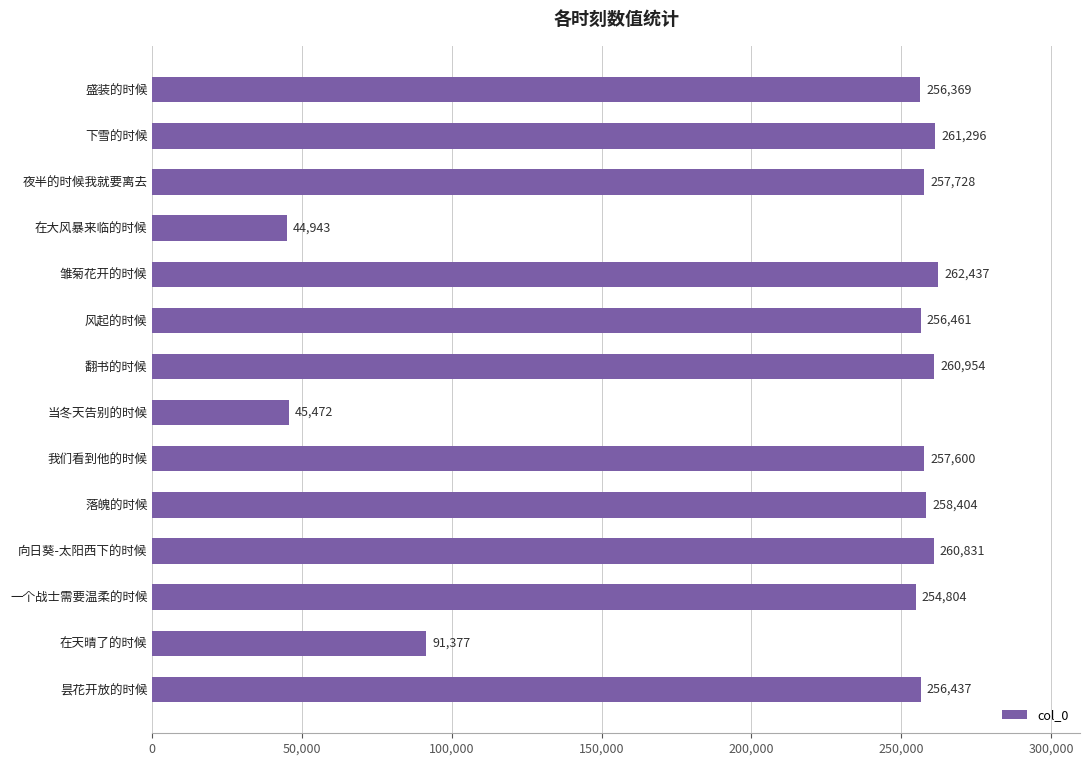

What is the difference between the maximum and second lowest values?

216965